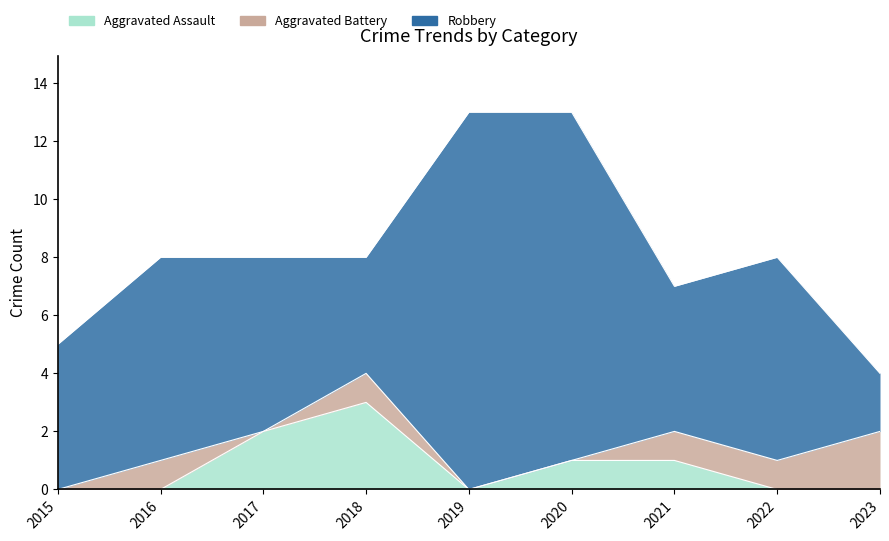

Rank the series at 2020 from lowest to highest value.

Aggravated Battery, Aggravated Assault, Robbery